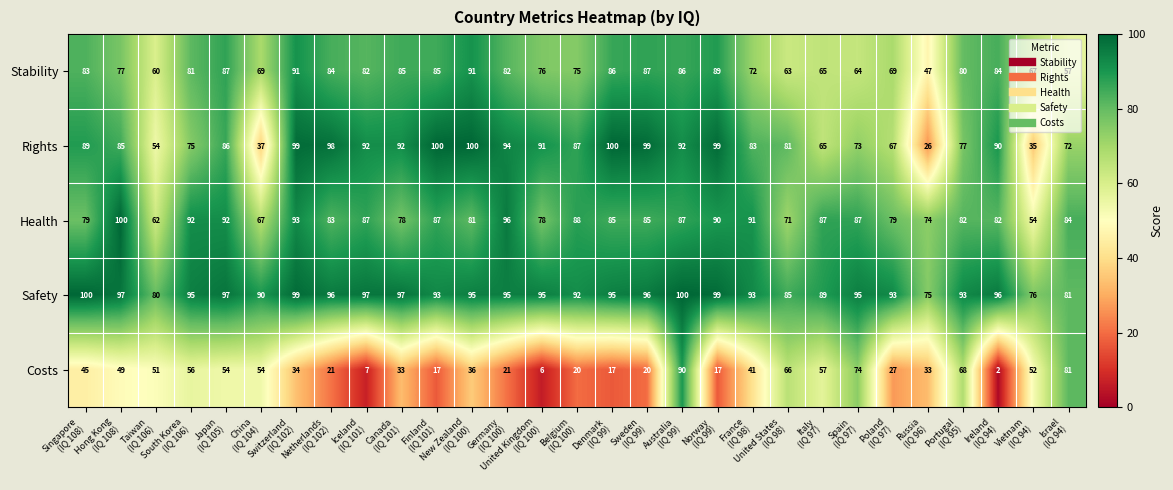

How many series are shown in this chart?

5